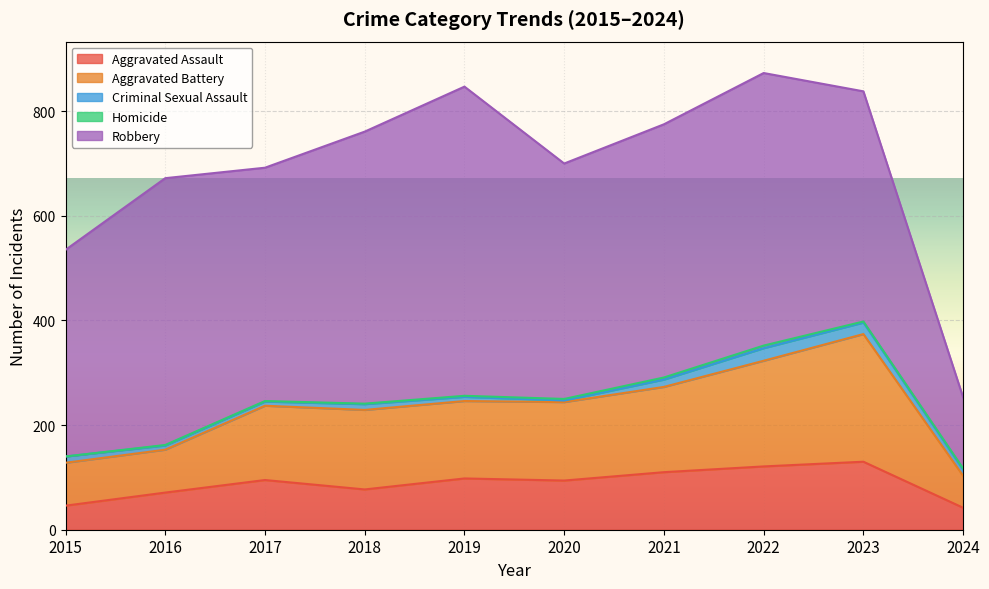

At which label is Homicide closest to 2?

2019